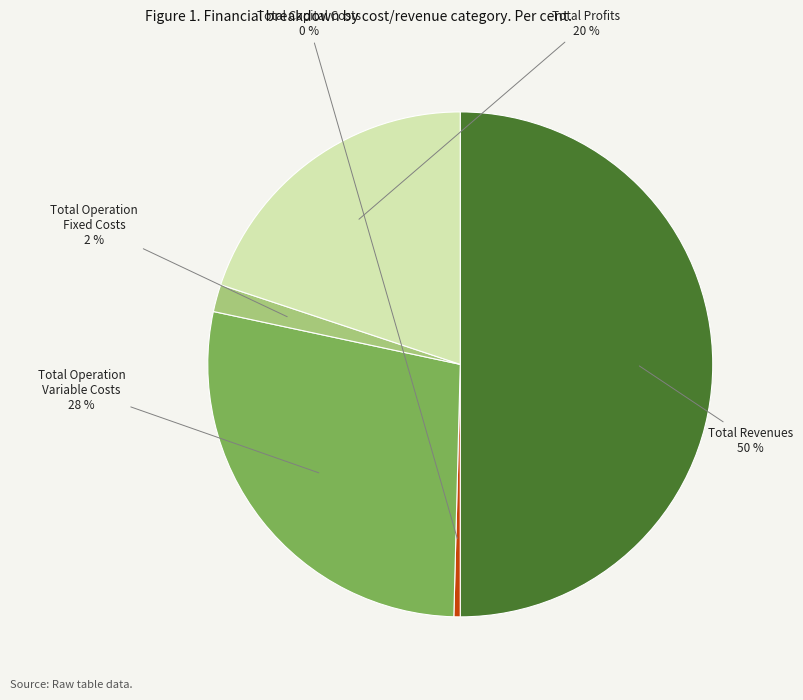

How many segments does this pie chart have?

5